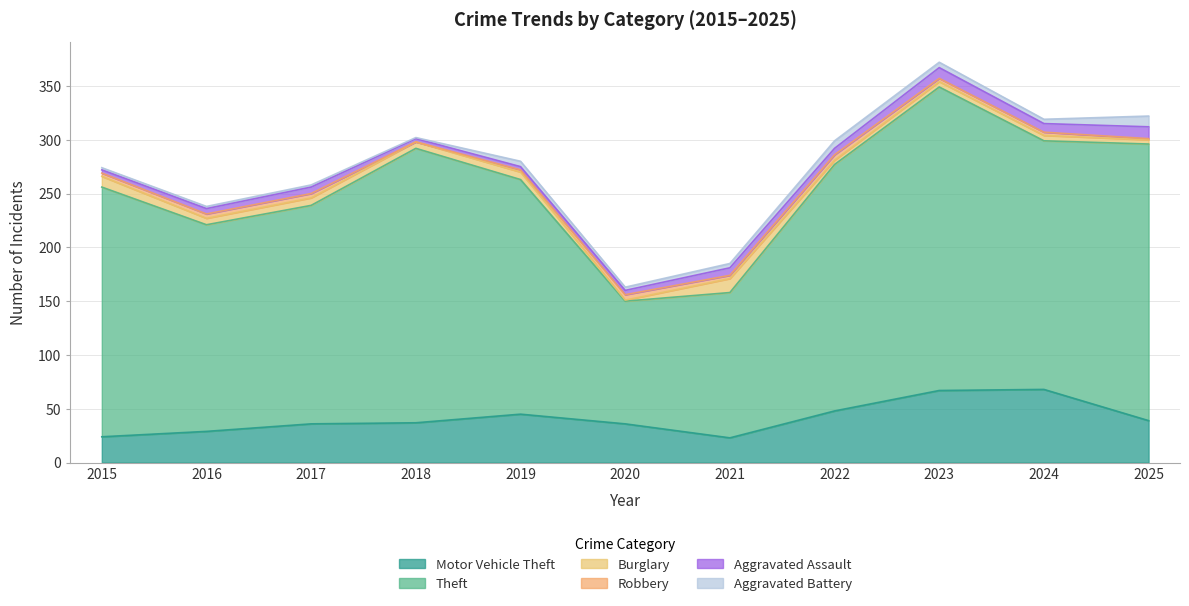

Reading left to right, transcribe all the data shown in this chart.

Motor Vehicle Theft: 2015=24	2016=29	2017=36	2018=37	2019=45	2020=36	2021=23	2022=48	2023=67	2024=68	2025=39
Theft: 2015=232	2016=192	2017=203	2018=255	2019=218	2020=114	2021=135	2022=229	2023=282	2024=231	2025=257
Burglary: 2015=10	2016=6	2017=7	2018=6	2019=7	2020=1	2021=13	2022=4	2023=5	2024=5	2025=4
Robbery: 2015=3	2016=4	2017=4	2018=0	2019=2	2020=5	2021=3	2022=5	2023=3	2024=3	2025=1
Aggravated Assault: 2015=3	2016=5	2017=6	2018=3	2019=3	2020=4	2021=7	2022=6	2023=10	2024=8	2025=11
Aggravated Battery: 2015=2	2016=2	2017=2	2018=1	2019=5	2020=3	2021=4	2022=7	2023=5	2024=4	2025=10